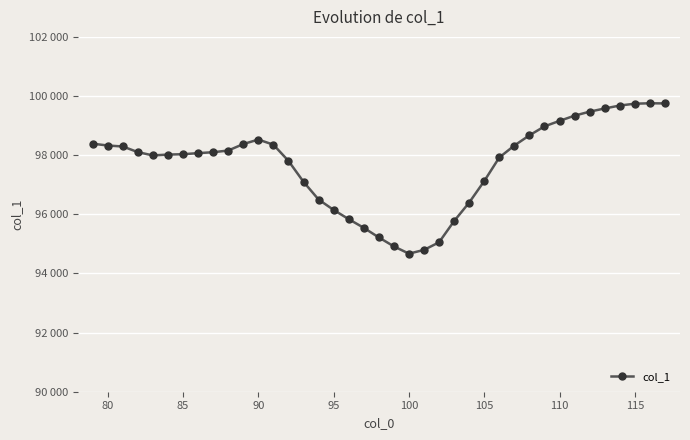

Is this an area chart (filled region under the line)?

No